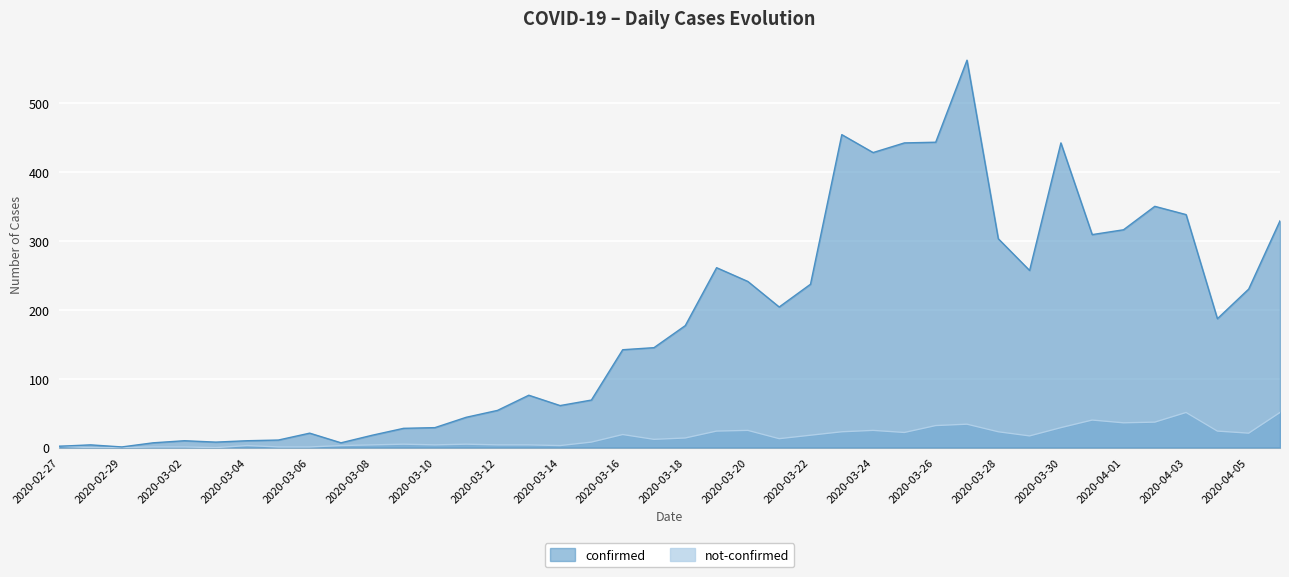

Is it true that not-confirmed equals 2 at 2020-03-05?

False